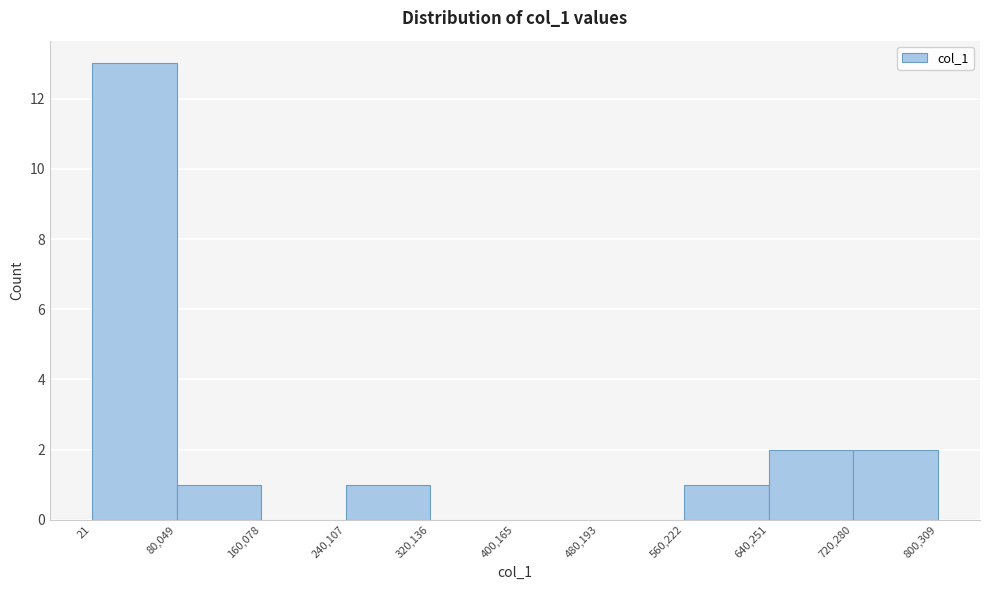

Which range on the x-axis has the tallest bar?

21 to 80,049